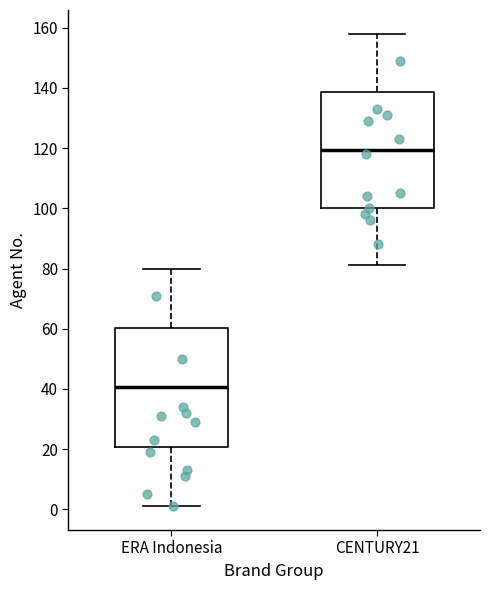

Where is the lower edge of the box for CENTURY21 on the y-axis? The values are not printed on the chart, so give them approximately, as read against the axis.

100